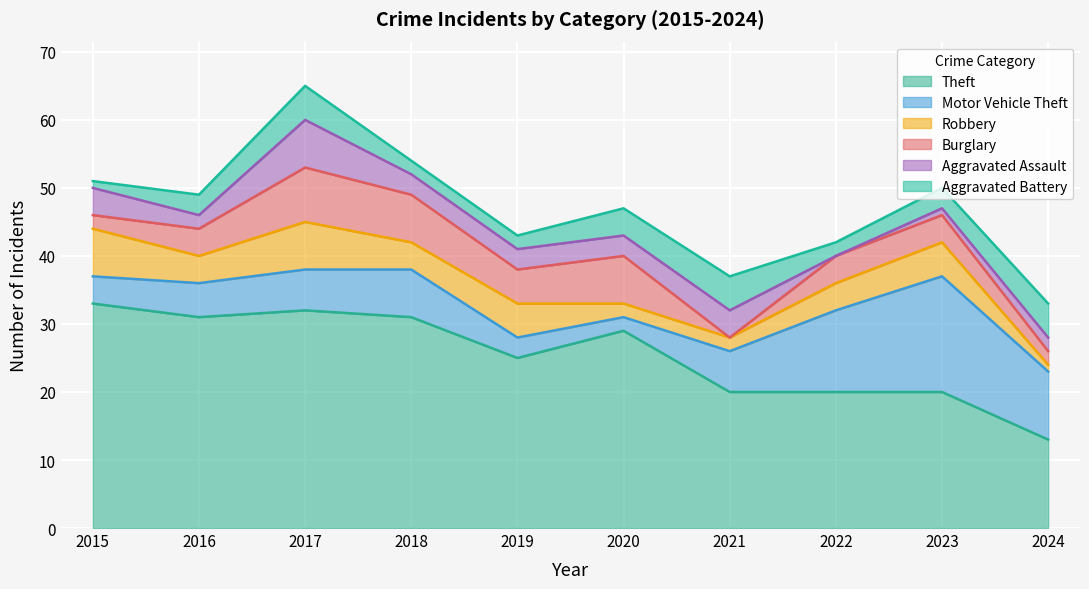

How many Burglary values are between 2 and 7?

8